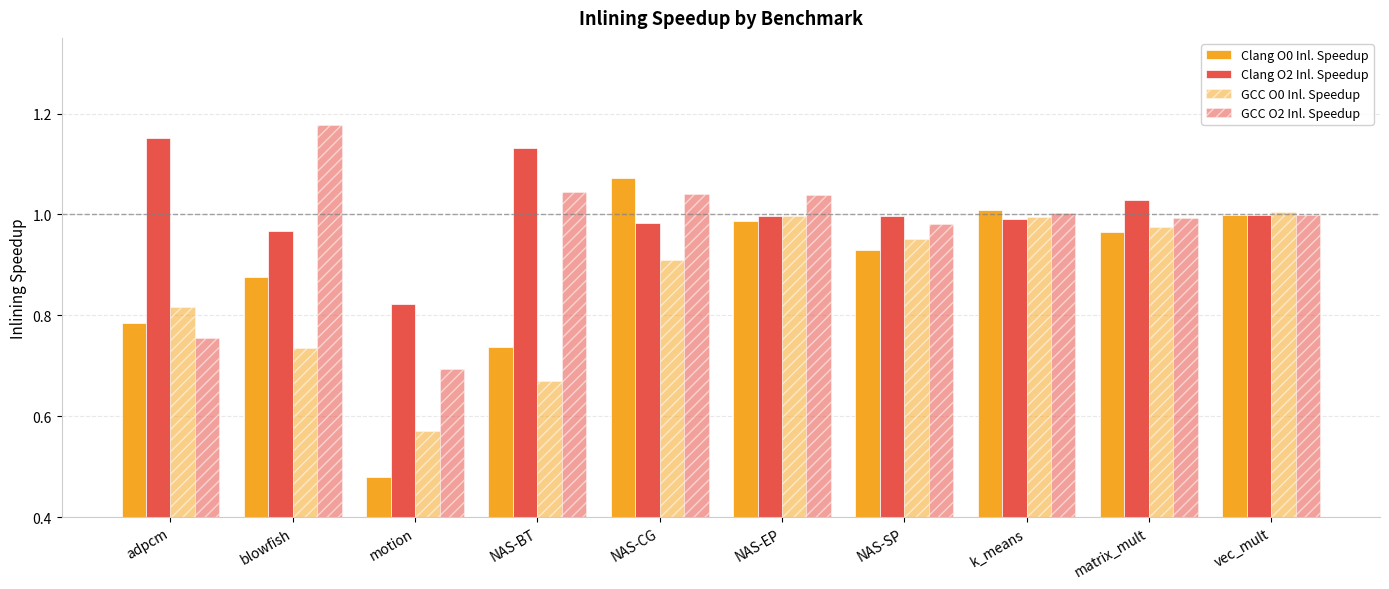

What is the label of the 10th bar from the left?

vec_mult